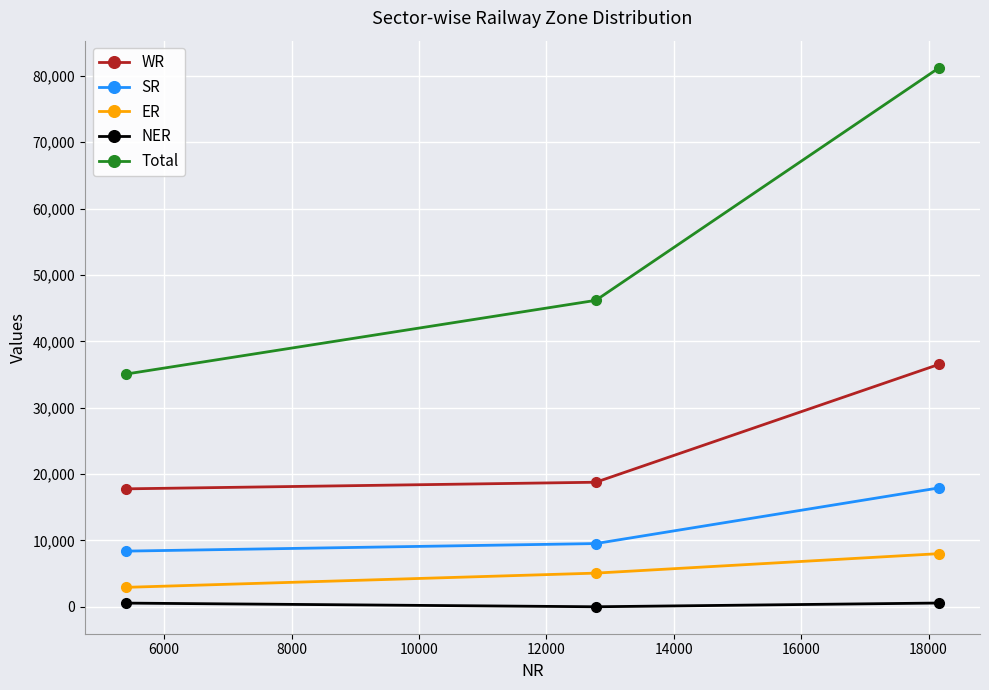

What is the average value of the NER series?

383